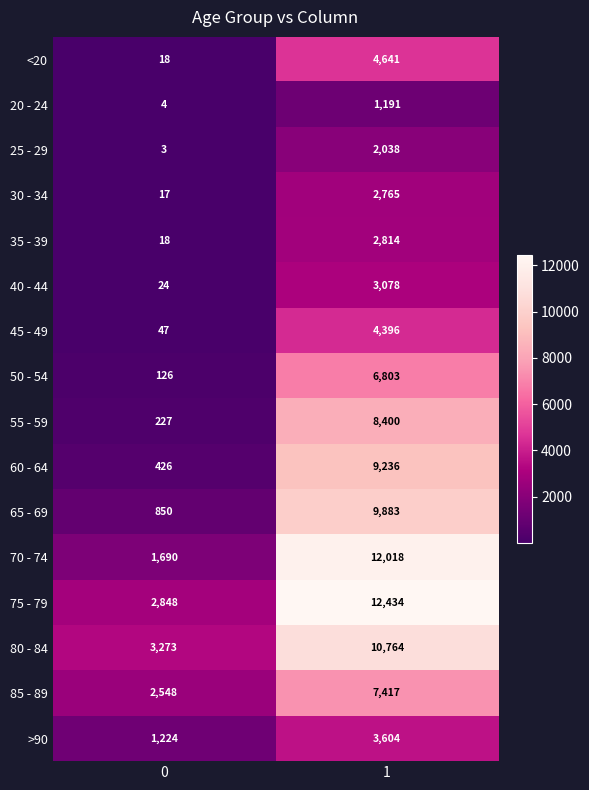

Is it true that 85 - 89 equals 1958 at 1?

False